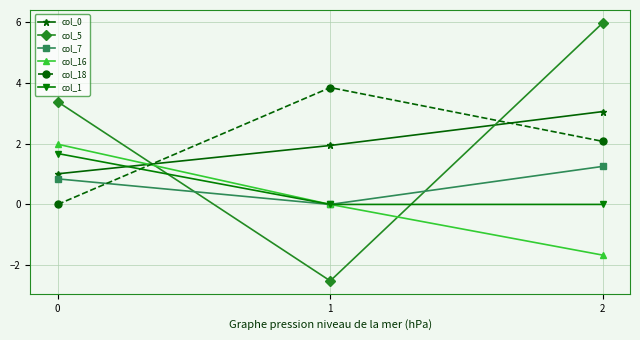

Count the number of categories in the chart.

3